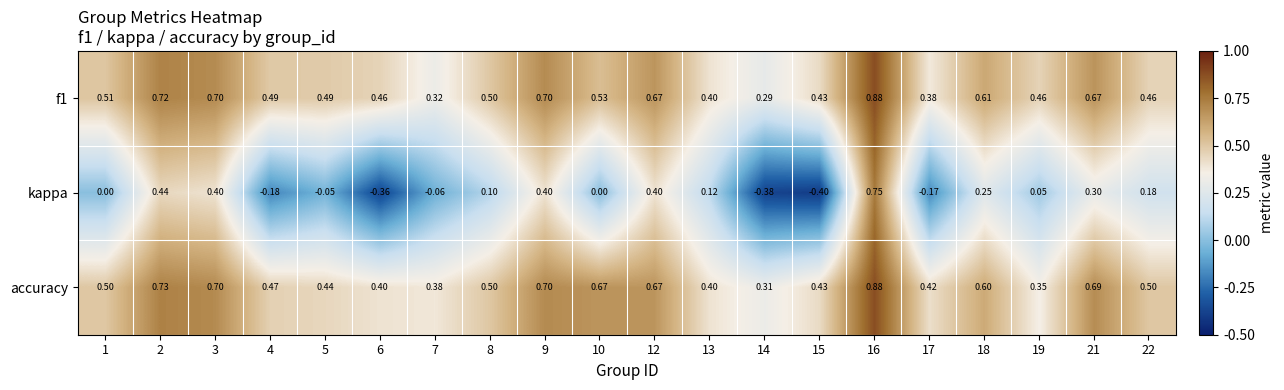

What is the difference between the highest and lowest values at 18?

0.4